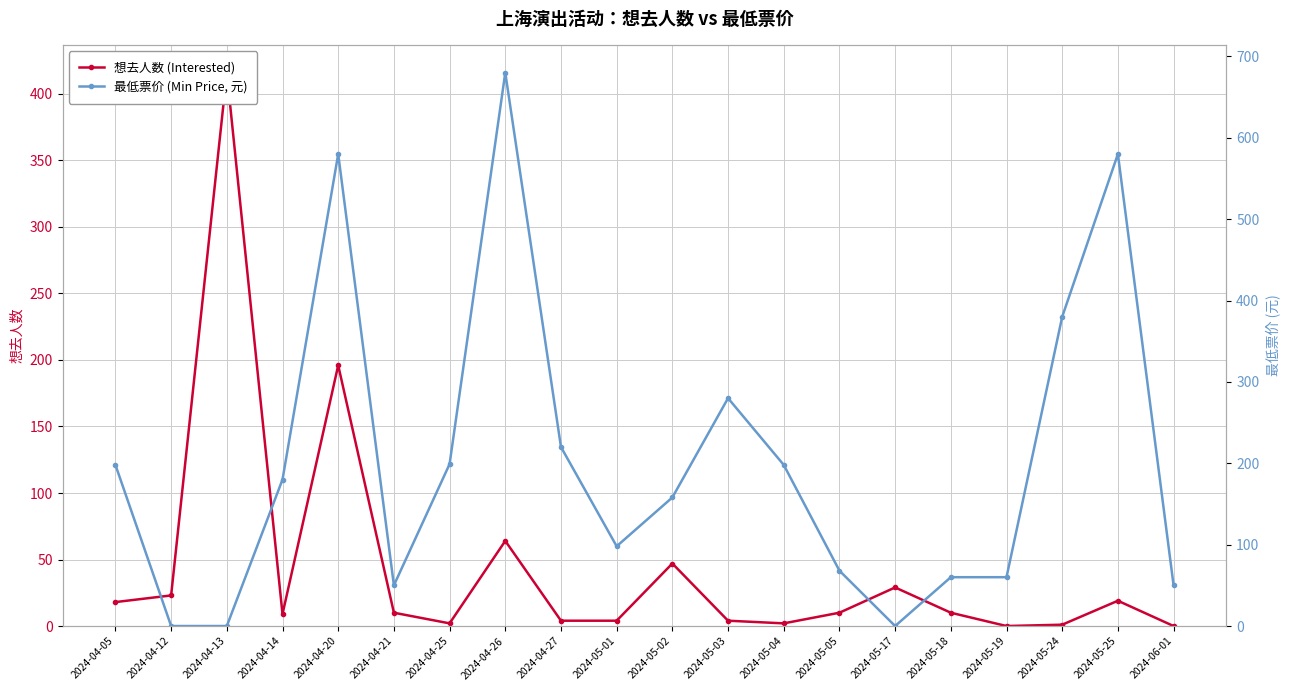

How many interior local peaks does the 最低票价 (Min Price, 元) series have?

4